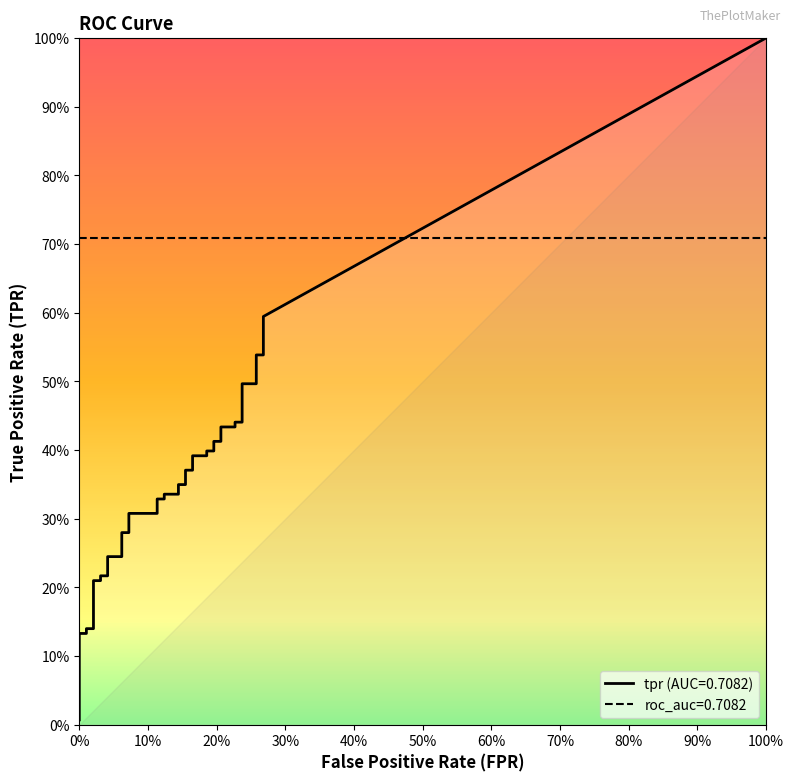

True or false: tpr and fpr intersect in this chart.

False